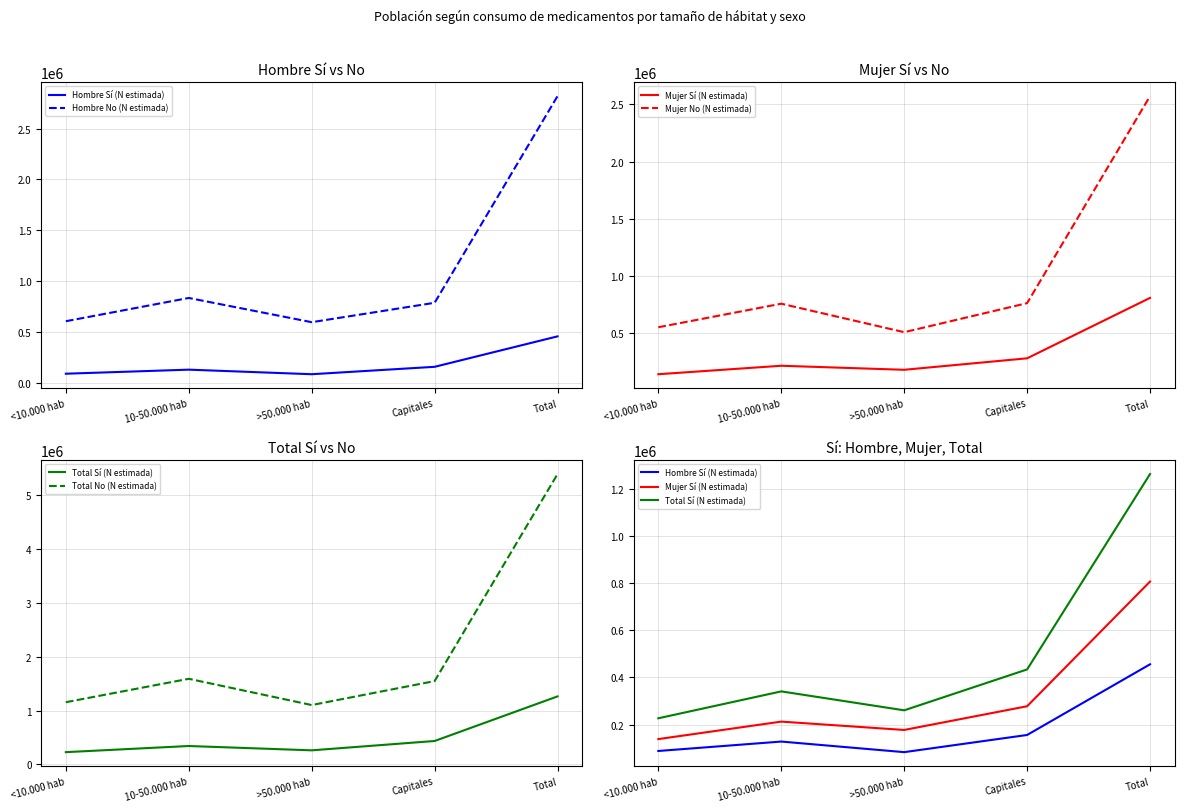

True or false: Mujer Sí (N estimada) and Hombre Sí (N estimada) cross at least once.

False